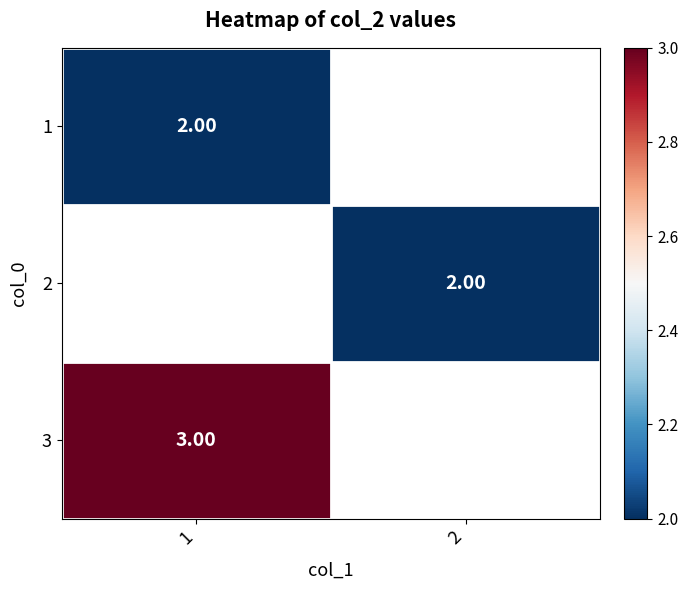

Rank the series by their maximum value, from lowest to highest.

1, 2, 3